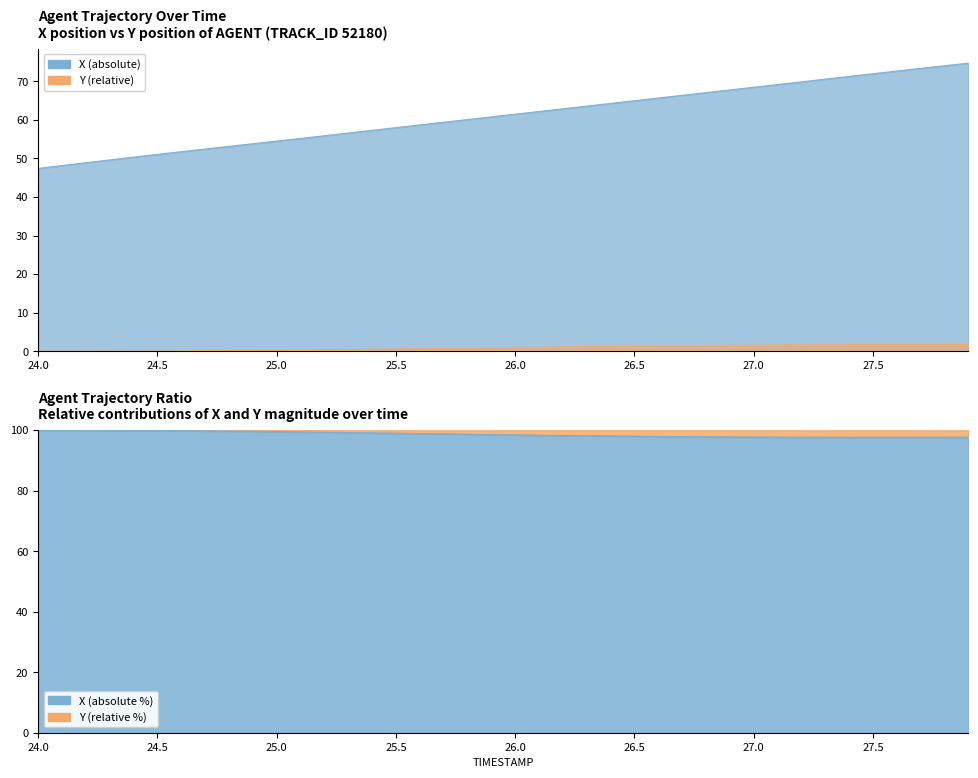

Where is X nearest to the value 61?

25.9